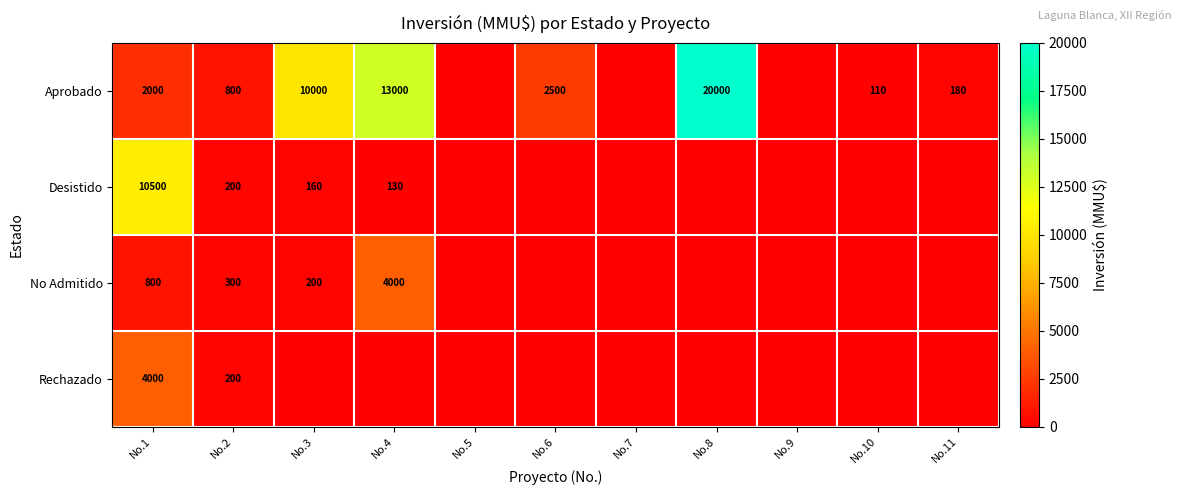

Rank the series at No.1 from lowest to highest value.

No Admitido, Aprobado, Rechazado, Desistido